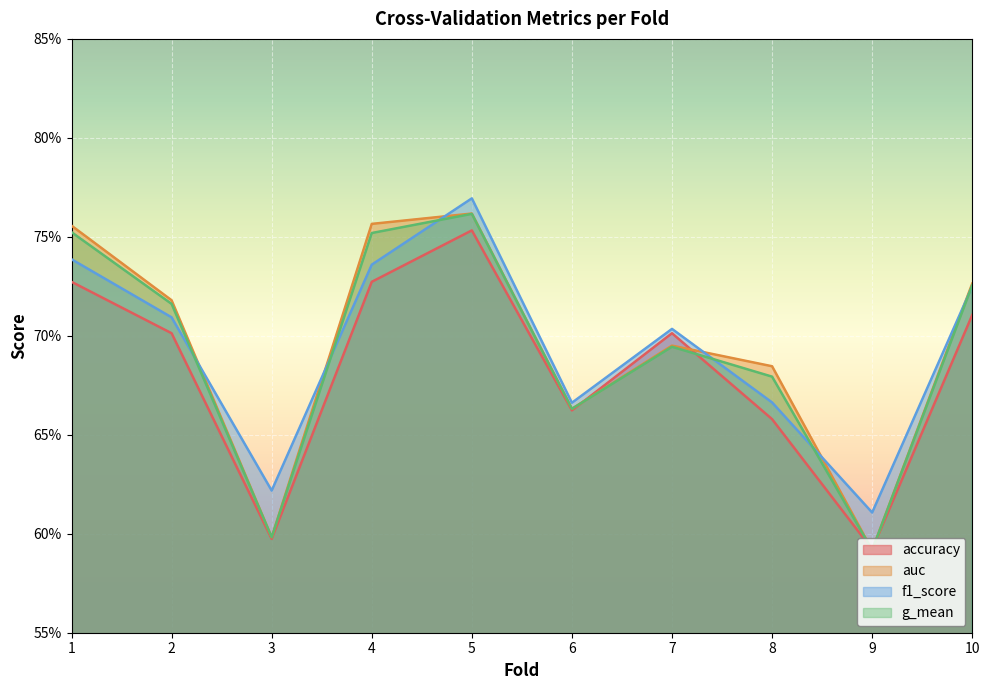

Count the number of categories in the chart.

10